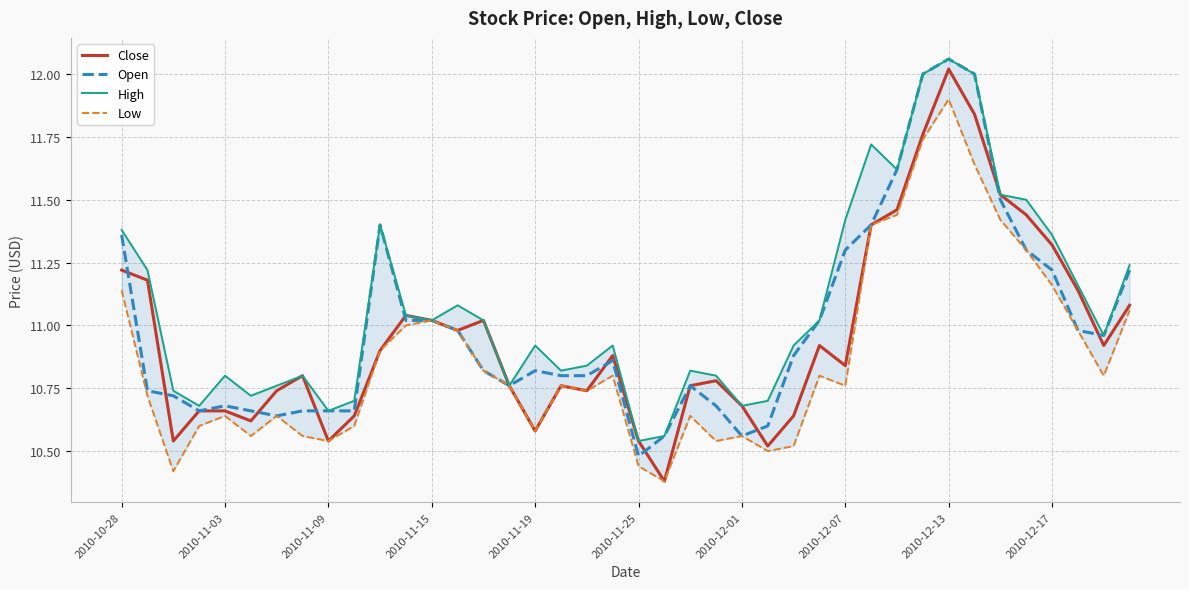

Reading left to right, what are all the values shown in this chart?

Close: 11.2	11.2	10.5	10.7	10.7	10.6	10.7	10.8	10.5	10.6	10.9	11.0	11.0	11.0	11.0	10.8	10.6	10.8	10.7	10.9	10.5	10.4	10.8	10.8	10.7	10.5	10.6	10.9	10.8	11.4	11.5	11.8	12.0	11.8	11.5	11.4	11.3	11.1	10.9	11.1
Open: 11.4	10.7	10.7	10.7	10.7	10.7	10.6	10.7	10.7	10.7	11.4	11.0	11.0	11.0	10.8	10.8	10.8	10.8	10.8	10.9	10.5	10.6	10.8	10.7	10.6	10.6	10.9	11.0	11.3	11.4	11.6	12.0	12.1	12.0	11.5	11.3	11.2	11.0	11.0	11.2
High: 11.4	11.2	10.7	10.7	10.8	10.7	10.8	10.8	10.7	10.7	11.4	11.0	11.0	11.1	11.0	10.8	10.9	10.8	10.8	10.9	10.5	10.6	10.8	10.8	10.7	10.7	10.9	11.0	11.4	11.7	11.6	12.0	12.1	12.0	11.5	11.5	11.4	11.2	11.0	11.2
Low: 11.1	10.7	10.4	10.6	10.6	10.6	10.6	10.6	10.5	10.6	10.9	11.0	11.0	11.0	10.8	10.8	10.6	10.8	10.7	10.8	10.4	10.4	10.6	10.5	10.6	10.5	10.5	10.8	10.8	11.4	11.4	11.7	11.9	11.6	11.4	11.3	11.2	11.0	10.8	11.1